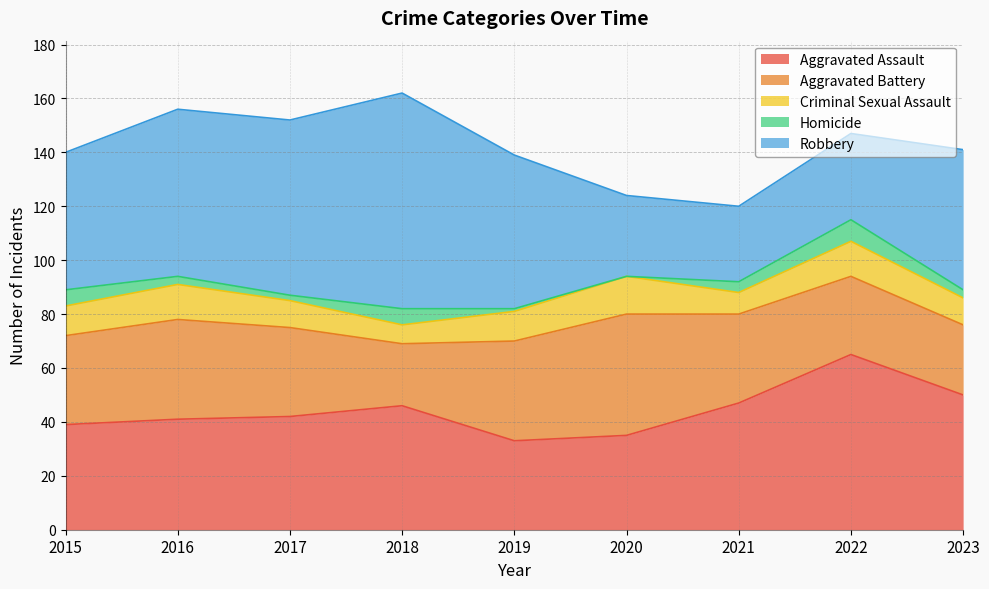

What is the difference between the maximum and minimum values in the Homicide series?

8